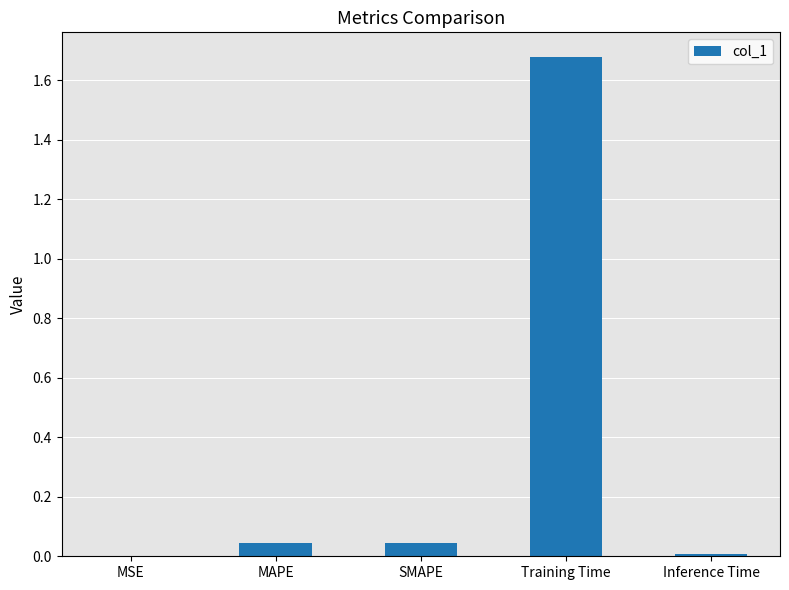

What is the change in value from SMAPE to Training Time?

+1.6